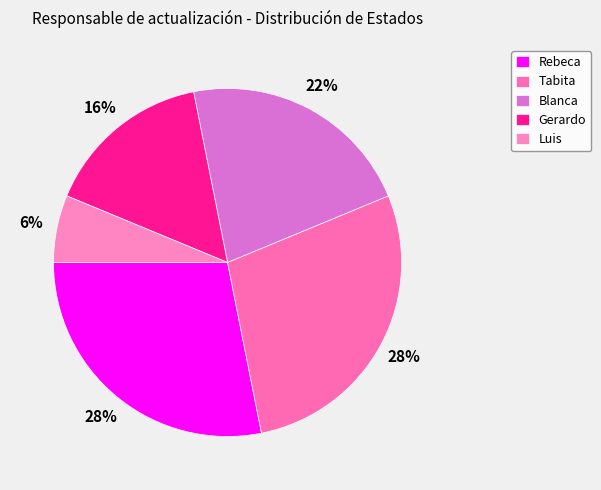

How many slices are in this pie chart?

5